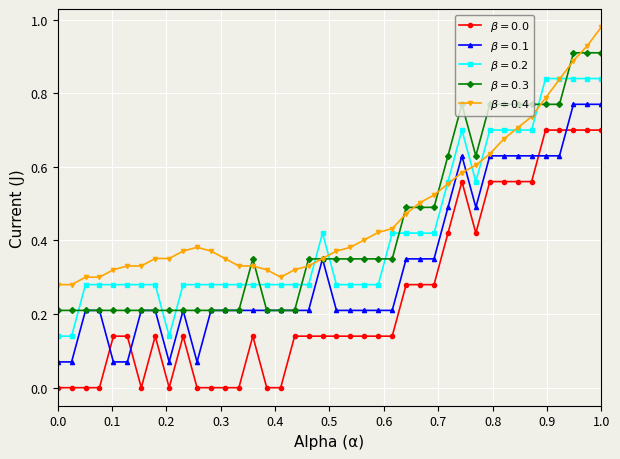

Count the number of data series in this chart.

5